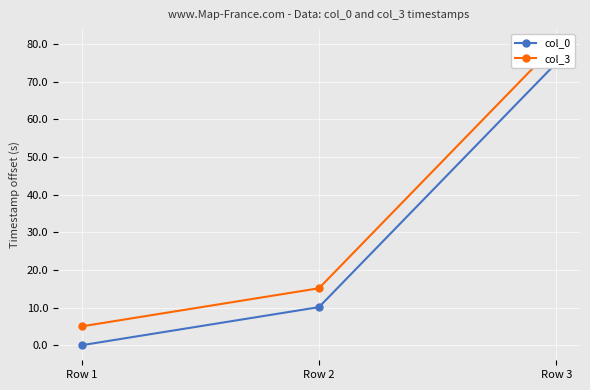

Reading left to right, what are all the values shown in this chart?

col_0: 0.0	10.1	75.0
col_3: 5.0	15.1	80.0